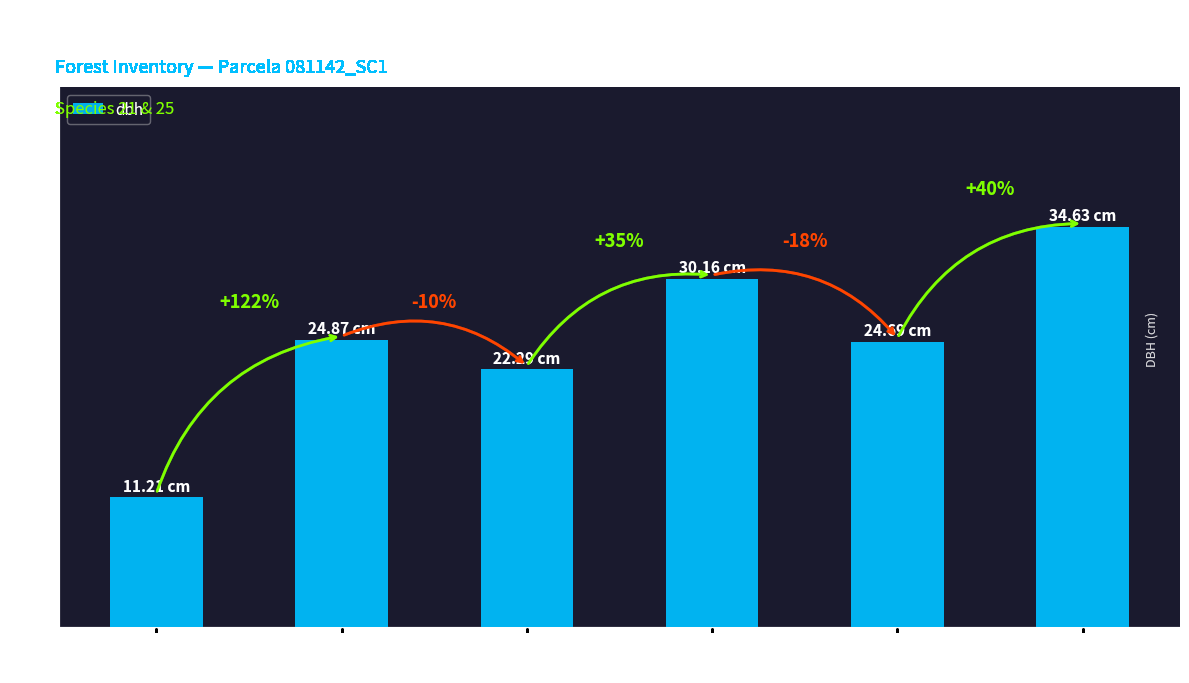

How many bars are there in total?

6